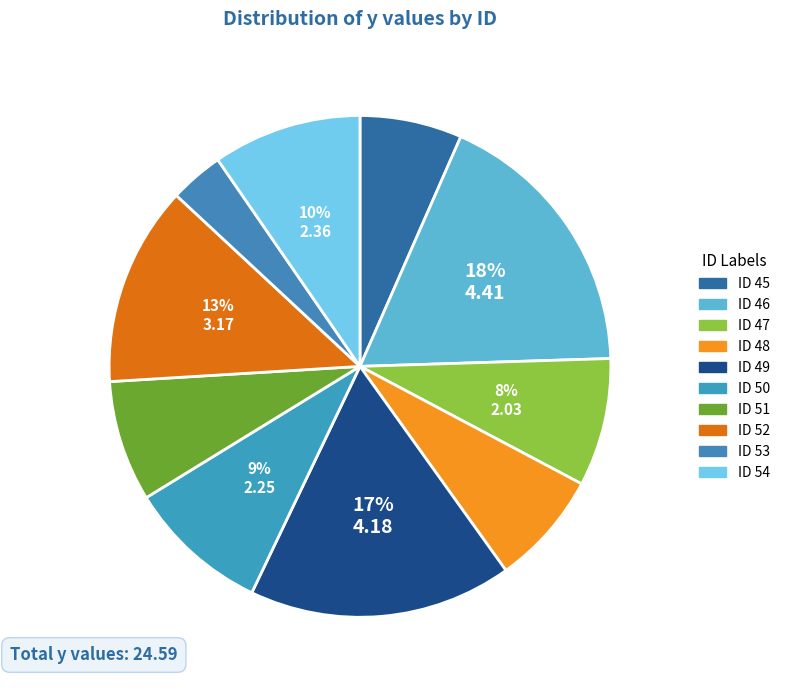

Count the number of slices in the pie.

10